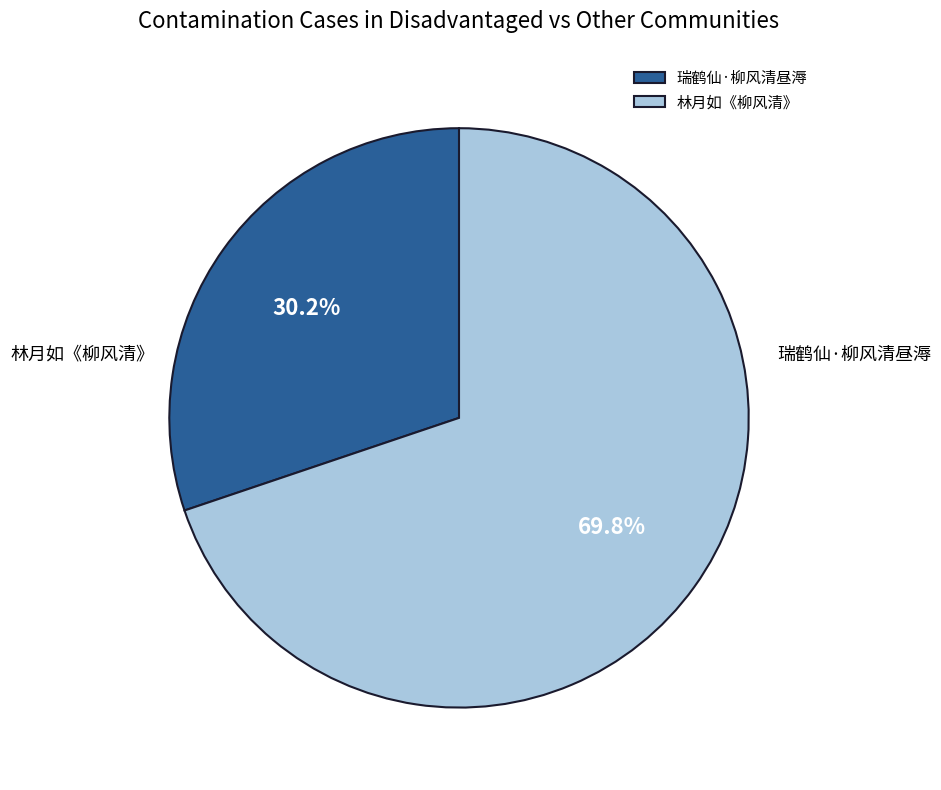

Which slice is the largest?

林月如《柳风清》